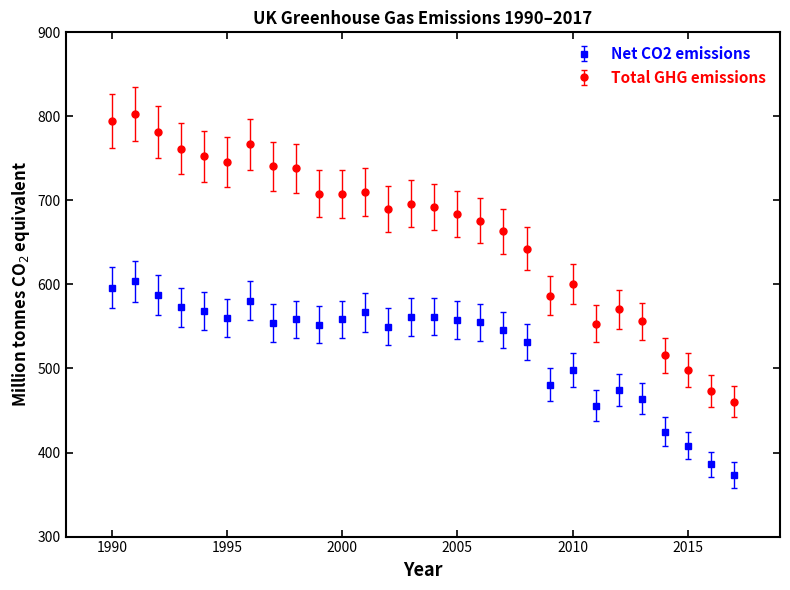

What are all the series names shown in the legend?

Net CO2 emissions, Total GHG emissions